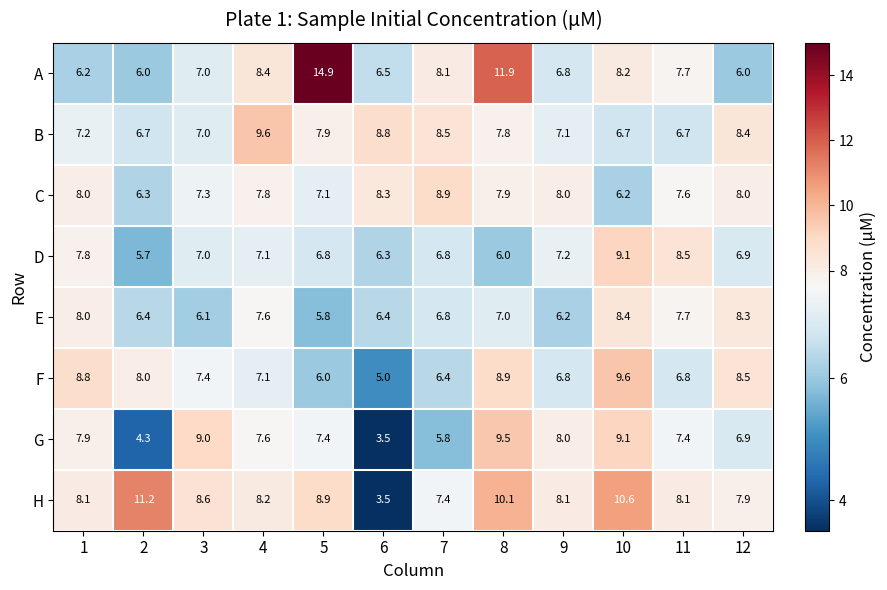

Where is D nearest to the value 7?

3